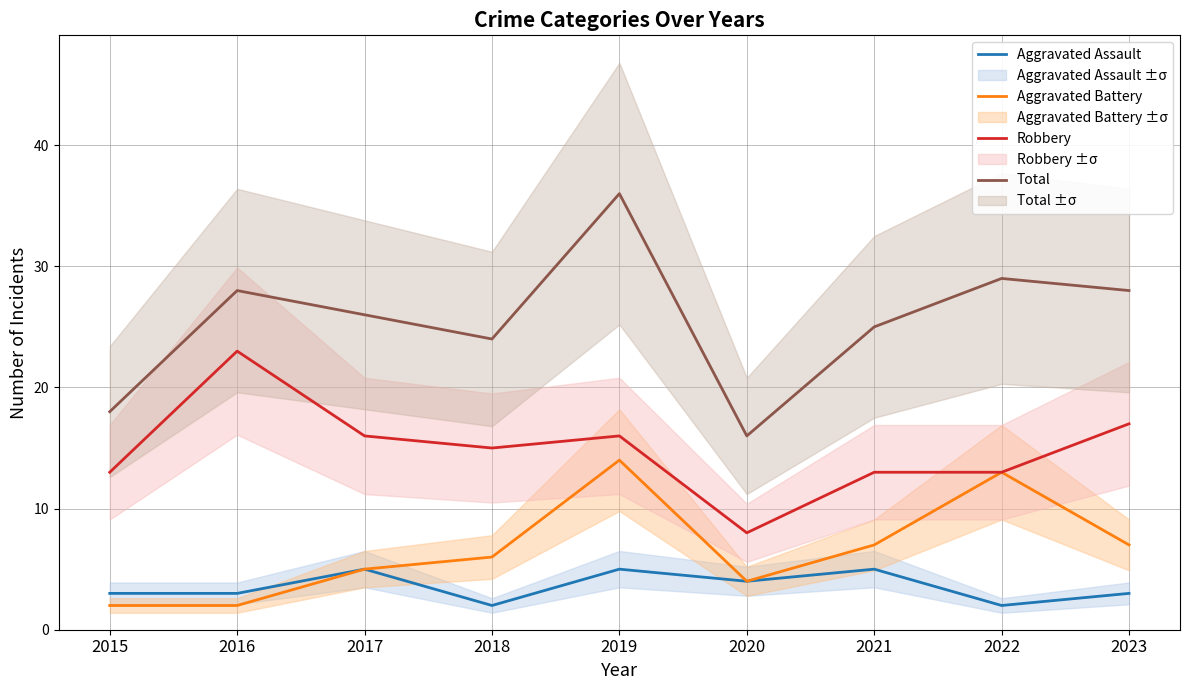

True or false: Robbery and Aggravated Assault cross at least once.

False